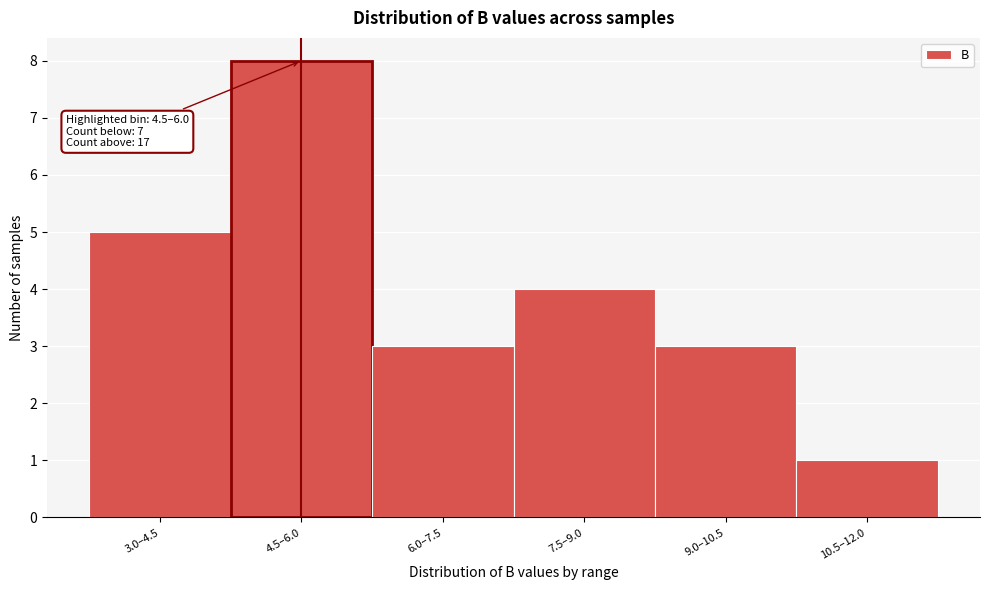

Reading right to left, extract all data points from this chart.

1	3	4	3	8	5